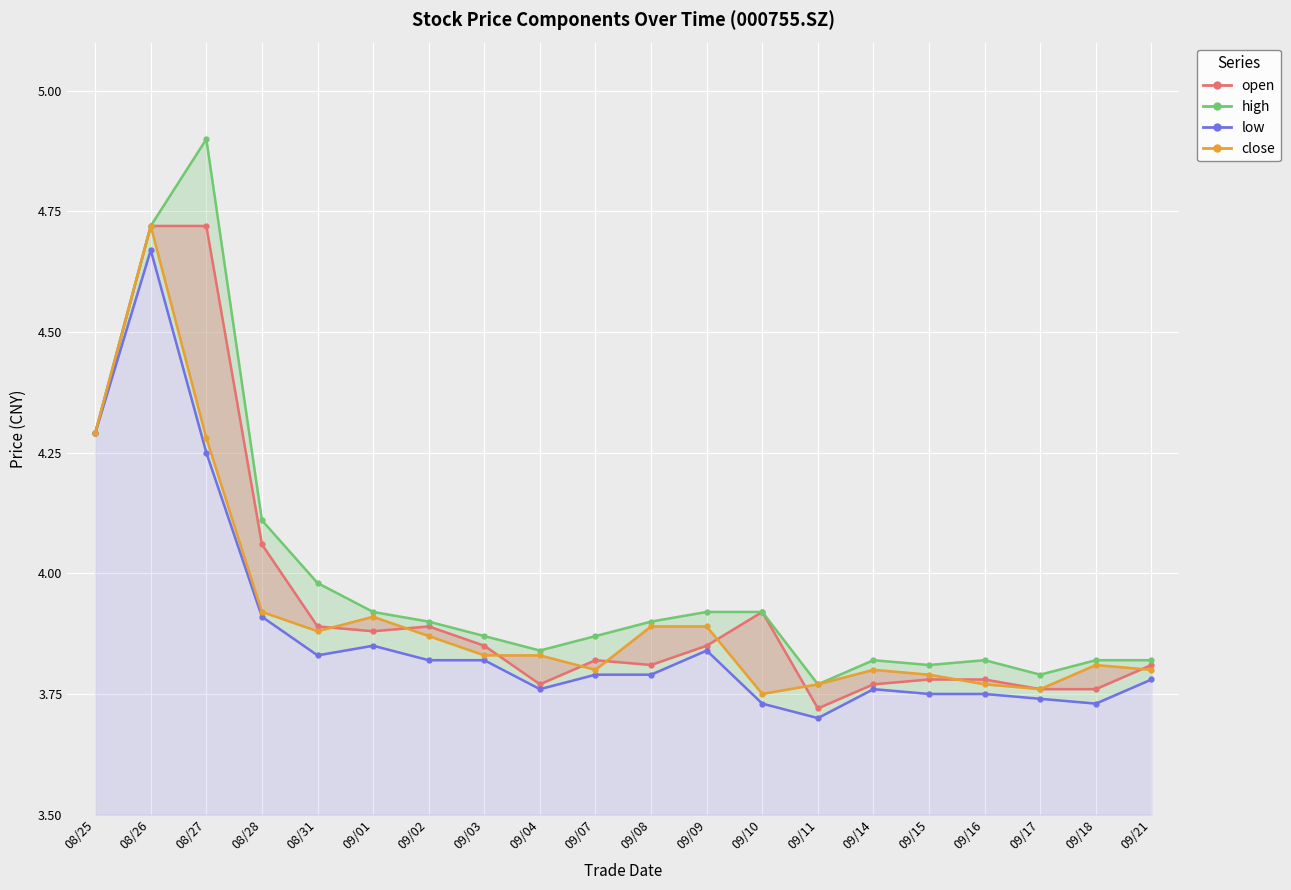

At which category is the sum across all series the highest?

08/26